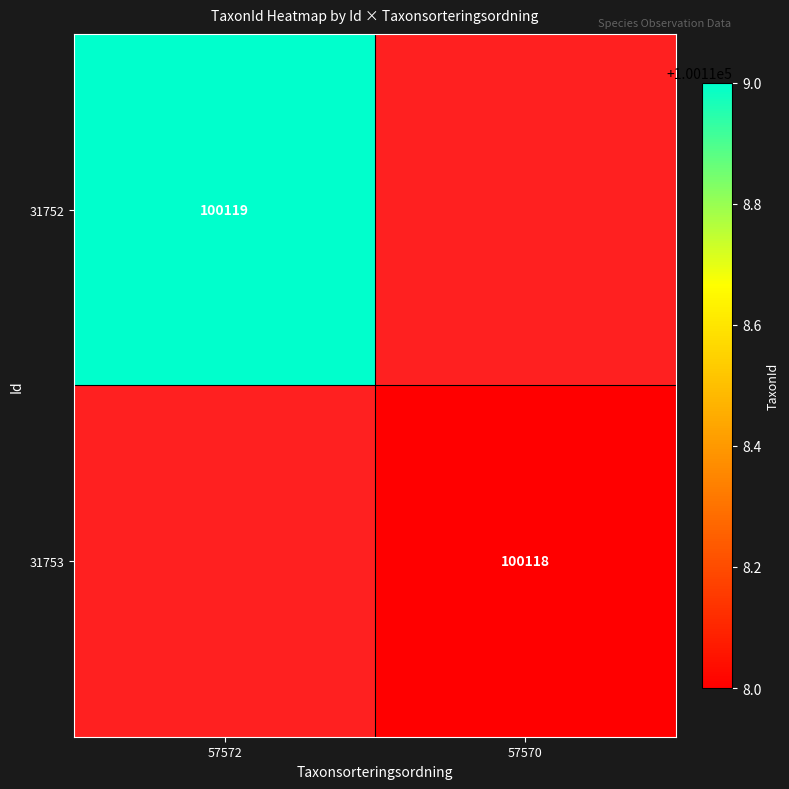

The 31753 series shows 100118 at 57570. True or false?

True